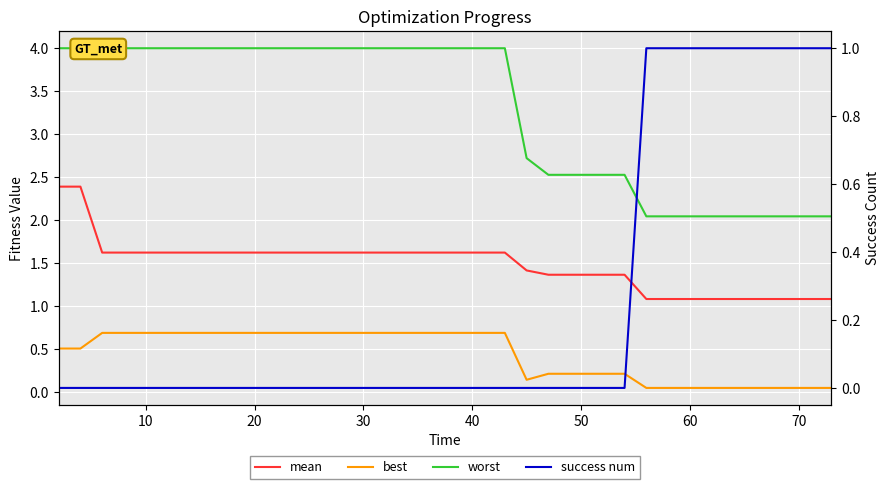

Is the value of mean at 31 greater than the value of best at 50?

Yes